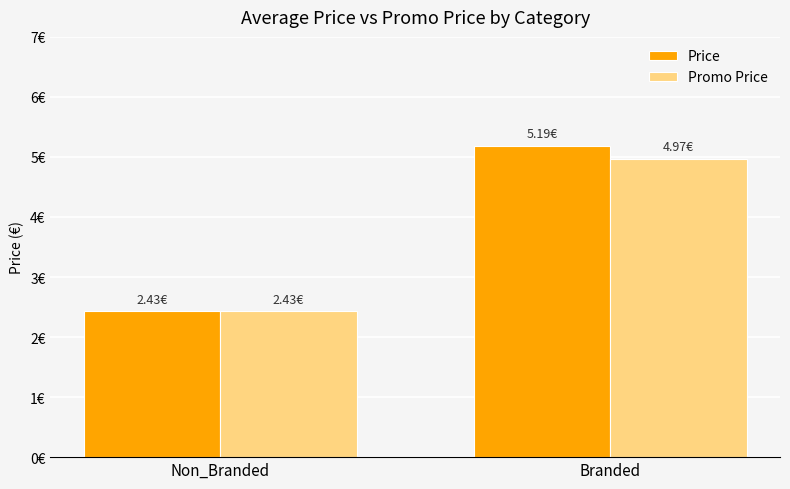

Which series changed the most between Non_Branded and Branded?

Price